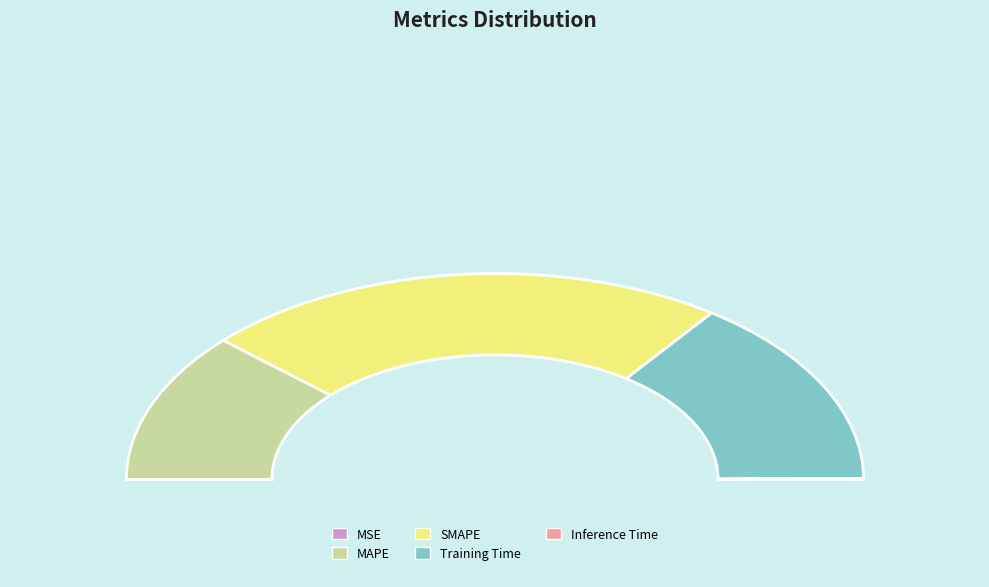

What is the change in value from MAPE to SMAPE?

+1.0